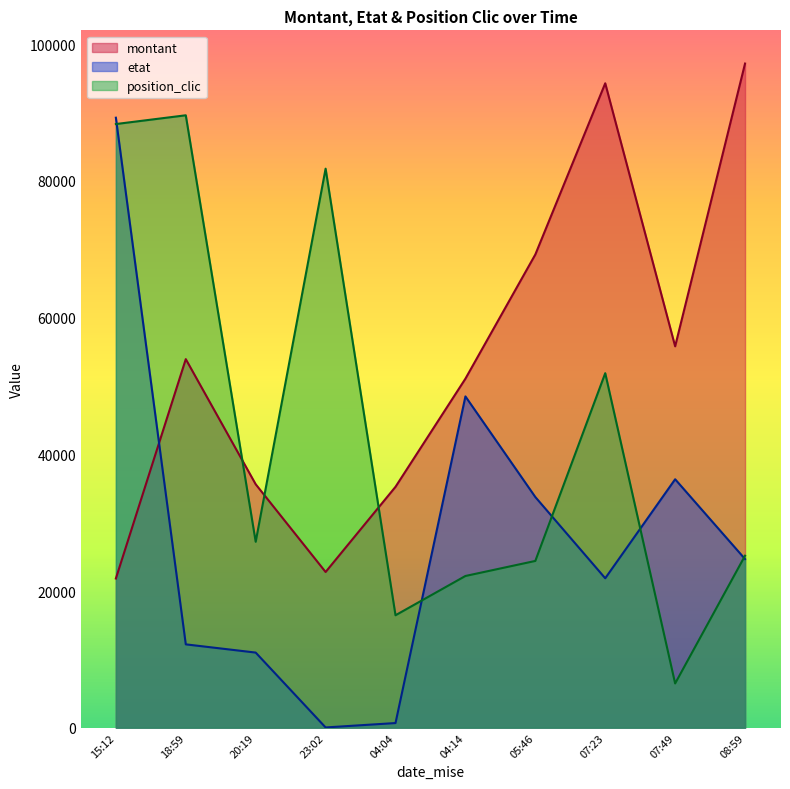

Is it true that montant equals 37344 at 15:12?

False